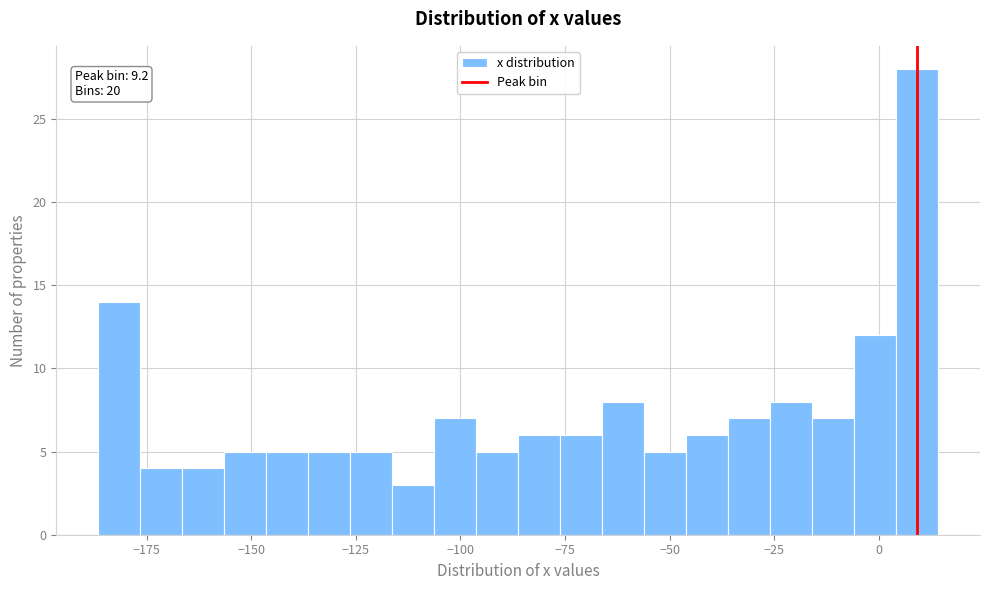

Around what value on the x-axis is the tallest bar? Give the approximate position of its centre, as read against the axis.

10